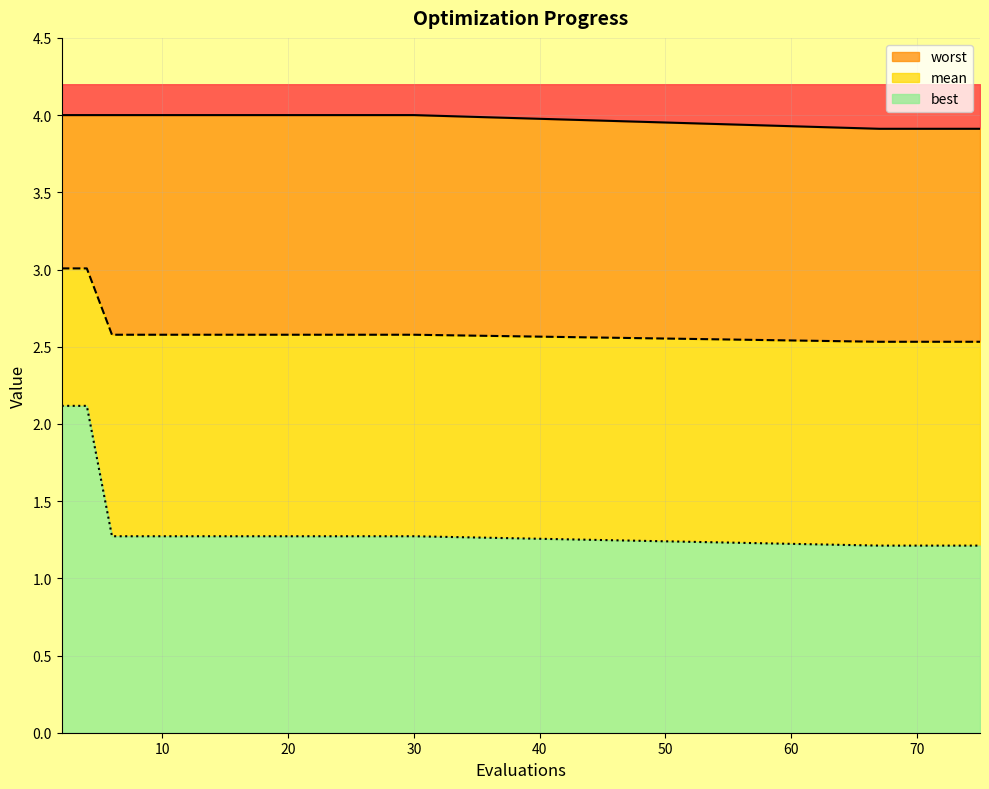

Reading left to right, what are all the values shown in this chart?

mean: 2=3.0	4=3.0	6=2.6	8=2.6	10=2.6	12=2.6	14=2.6	16=2.6	18=2.6	20=2.6	22=2.6	24=2.6	26=2.6	28=2.6	30=2.6	67=2.5	69=2.5	71=2.5	73=2.5	75=2.5
best: 2=2.1	4=2.1	6=1.3	8=1.3	10=1.3	12=1.3	14=1.3	16=1.3	18=1.3	20=1.3	22=1.3	24=1.3	26=1.3	28=1.3	30=1.3	67=1.2	69=1.2	71=1.2	73=1.2	75=1.2
worst: 2=4.0	4=4.0	6=4.0	8=4.0	10=4.0	12=4.0	14=4.0	16=4.0	18=4.0	20=4.0	22=4.0	24=4.0	26=4.0	28=4.0	30=4.0	67=3.9	69=3.9	71=3.9	73=3.9	75=3.9